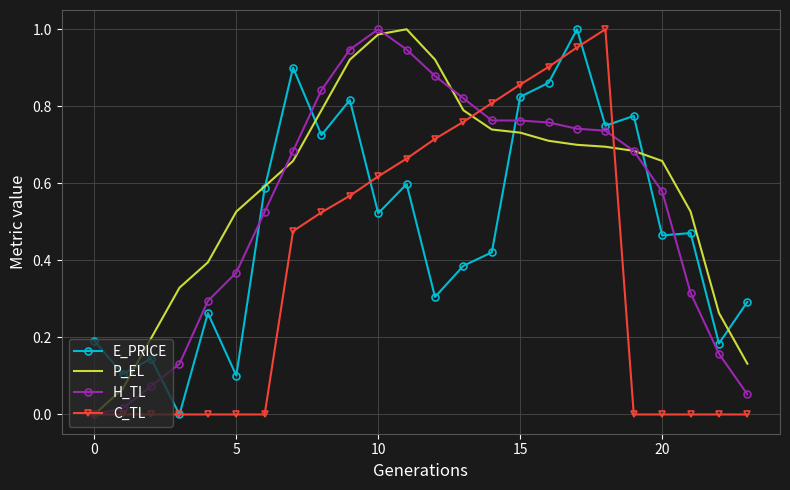

True or false: E_PRICE and H_TL cross at least once.

True